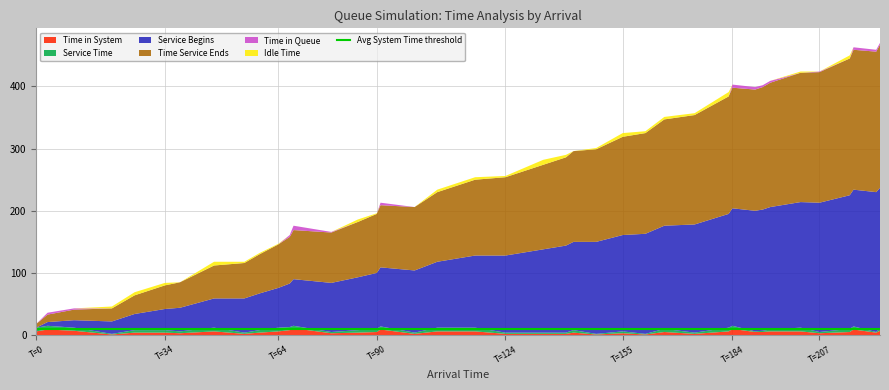

Reading left to right, list all the values displayed in this chart.

Time in System: 6	9	7	1	4	4	3	6	2	4	6	8	11	3	4	5	9	2	6	6	2	2	2	4	1	3	1	5	2	6	10	5	5	6	6	3	5	9	4	7
Service Begins: 0	6	12	20	26	34	38	47	55	59	64	70	75	79	85	90	95	100	106	116	124	134	140	142	148	155	161	166	174	183	189	194	195	197	202	208	215	220	225	226
Time Service Ends: 6	12	17	21	30	38	41	53	57	63	70	75	79	81	89	95	100	102	112	122	126	136	142	146	149	158	162	171	176	189	194	195	197	200	208	210	220	225	226	230
Time in Queue: 0	3	2	0	0	0	0	0	0	0	0	3	7	1	0	0	4	0	0	0	0	0	0	0	0	0	0	0	0	0	5	4	3	3	0	1	0	4	3	3
Idle Time: 0	0	0	3	5	4	0	6	2	2	1	0	0	0	4	1	0	0	4	4	2	8	4	0	2	6	3	4	3	7	0	0	0	0	2	0	5	0	0	0
Service Time: 6	6	5	1	4	4	3	6	2	4	6	5	4	2	4	5	5	2	6	6	2	2	2	4	1	3	1	5	2	6	5	1	2	3	6	2	5	5	1	4